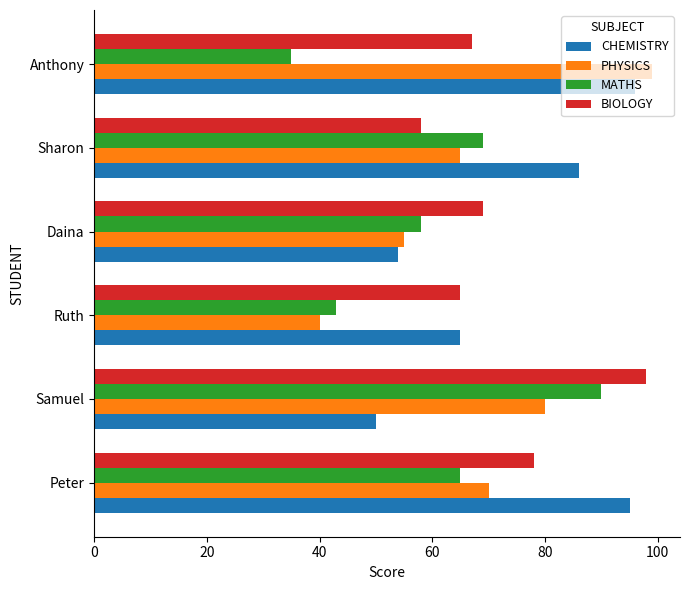

What is the approximate value of MATHS at Sharon, to the nearest 5?

70